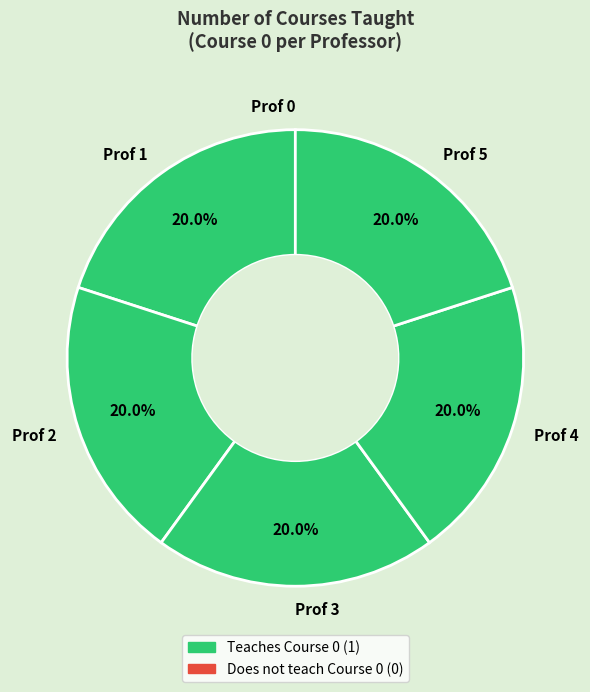

Is Prof 1 the majority of the pie?

No